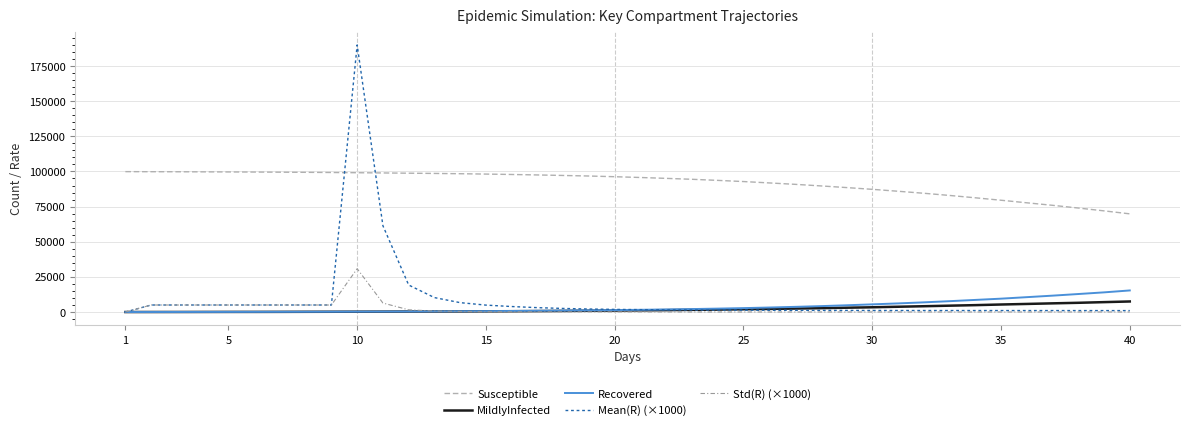

Does the chart display data point markers on the line(s)?

No